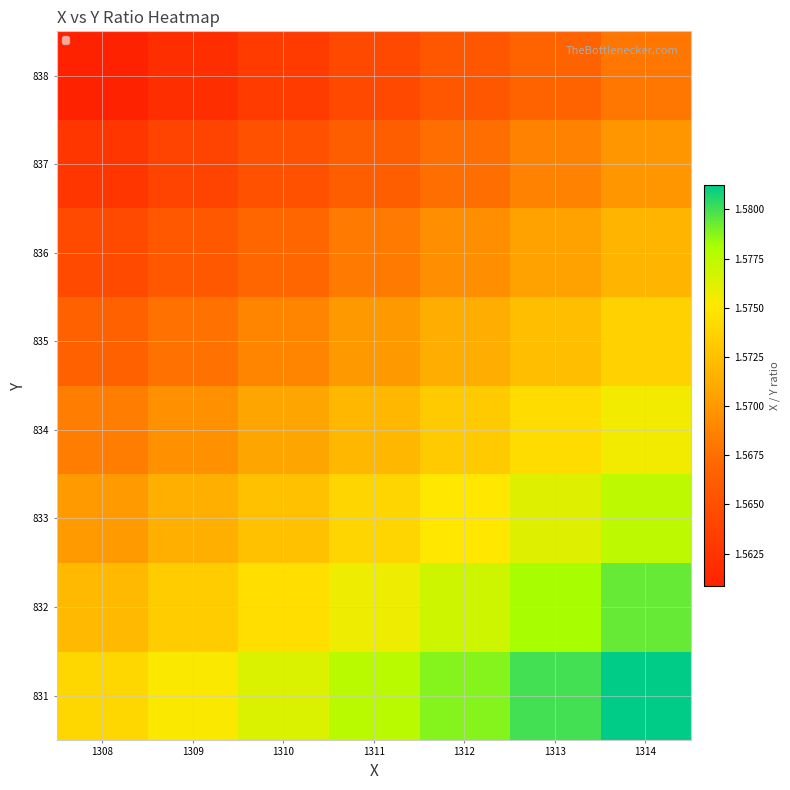

Reading left to right, what are all the values shown in this chart?

831: 1308=1.6	1309=1.6	1310=1.6	1311=1.6	1312=1.6	1313=1.6	1314=1.6
832: 1308=1.6	1309=1.6	1310=1.6	1311=1.6	1312=1.6	1313=1.6	1314=1.6
833: 1308=1.6	1309=1.6	1310=1.6	1311=1.6	1312=1.6	1313=1.6	1314=1.6
834: 1308=1.6	1309=1.6	1310=1.6	1311=1.6	1312=1.6	1313=1.6	1314=1.6
835: 1308=1.6	1309=1.6	1310=1.6	1311=1.6	1312=1.6	1313=1.6	1314=1.6
836: 1308=1.6	1309=1.6	1310=1.6	1311=1.6	1312=1.6	1313=1.6	1314=1.6
837: 1308=1.6	1309=1.6	1310=1.6	1311=1.6	1312=1.6	1313=1.6	1314=1.6
838: 1308=1.6	1309=1.6	1310=1.6	1311=1.6	1312=1.6	1313=1.6	1314=1.6